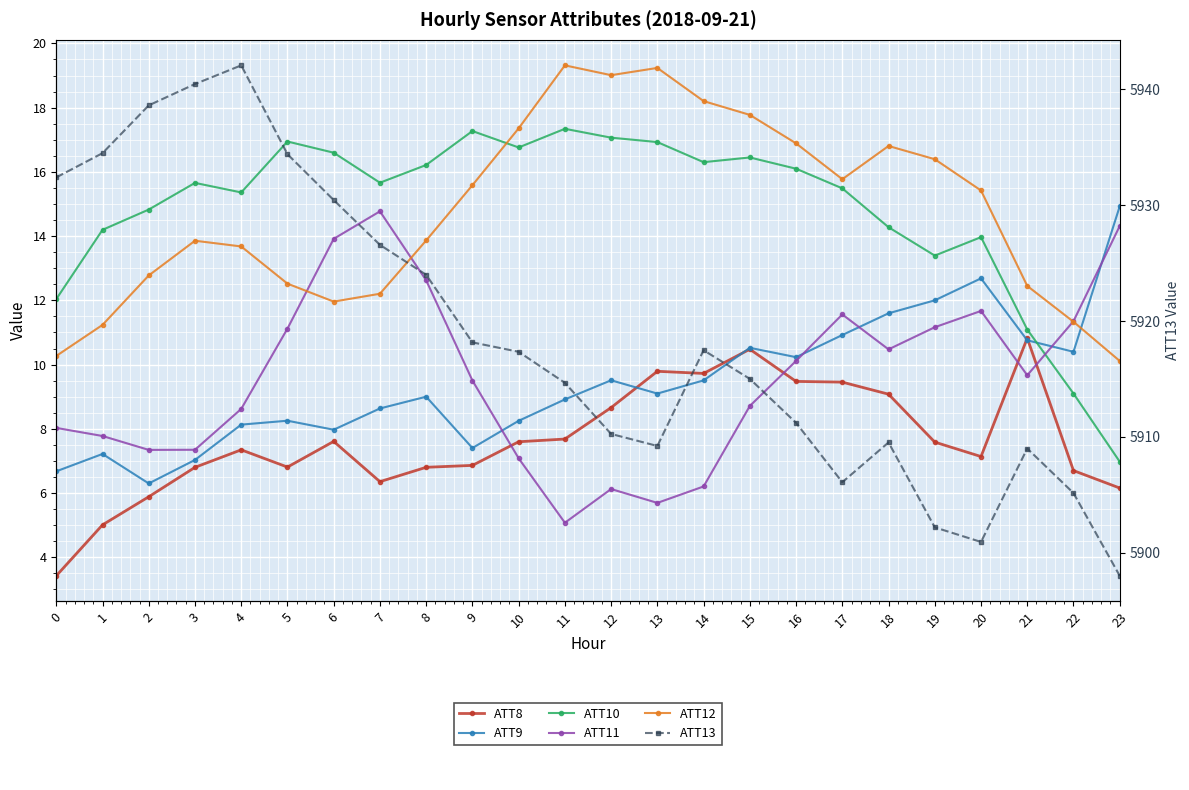

What is the difference between the second highest and second lowest values in the ATT8 series?

5.5